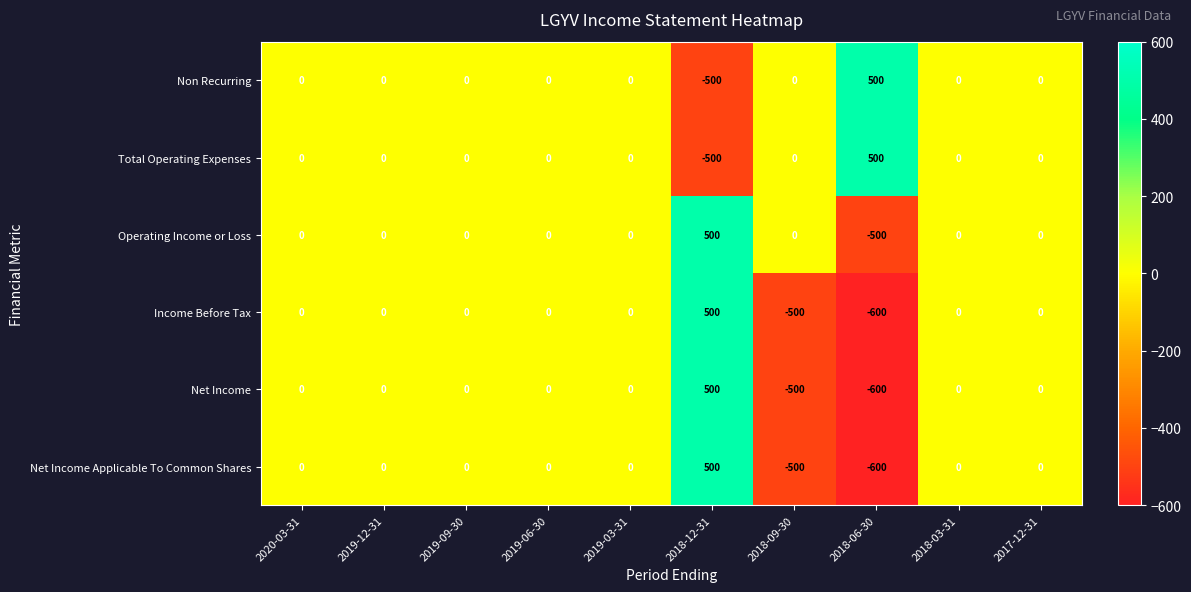

The value of Total Operating Expenses at 2020-03-31 is -568. True or false?

False